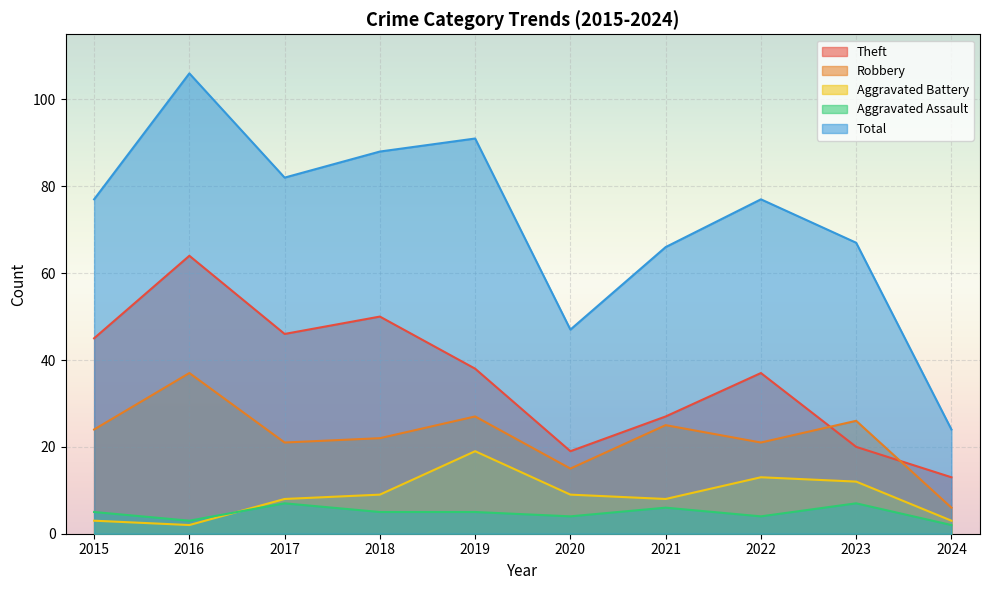

What is the minimum value shown in the chart?

2